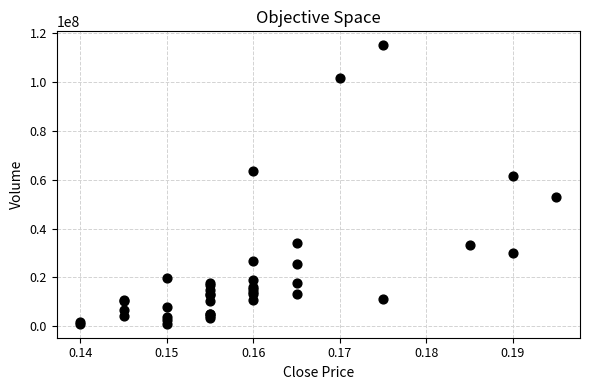

What Y value in the scatter plot is closest to 58041000?

61544100